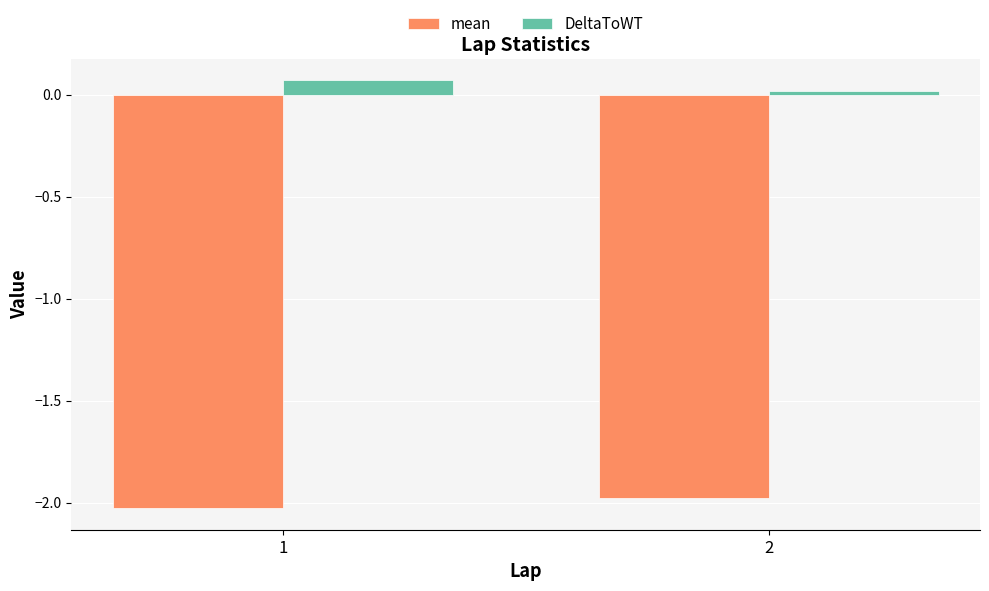

How many distinct data groups are displayed?

2